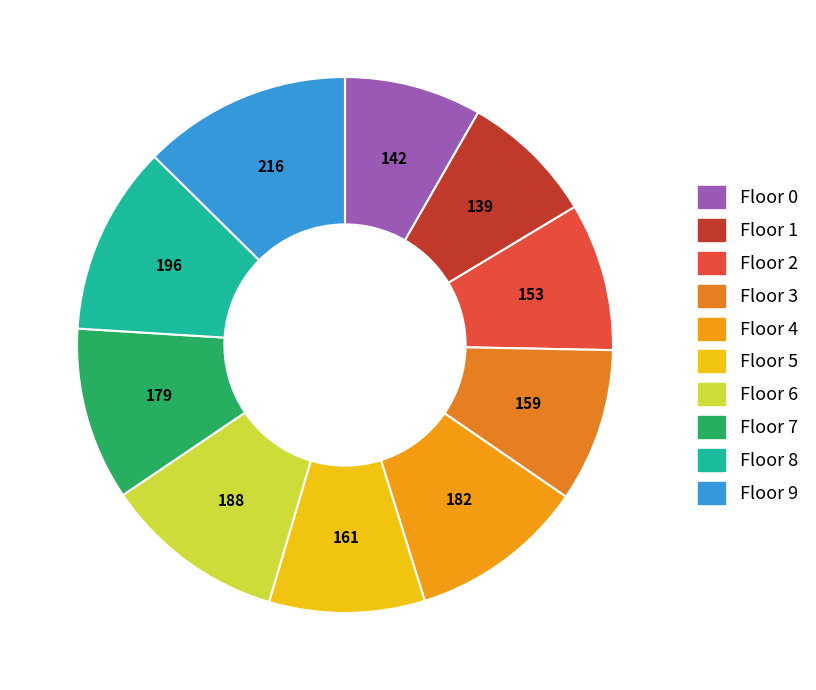

How many segments does this pie chart have?

10